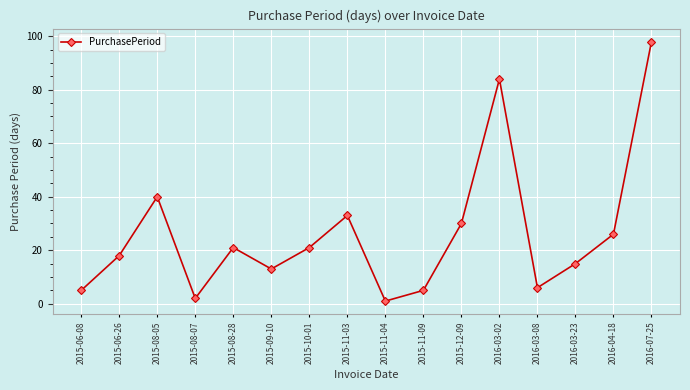

What is the change in value from 2015-09-10 to 2015-12-09?

+17